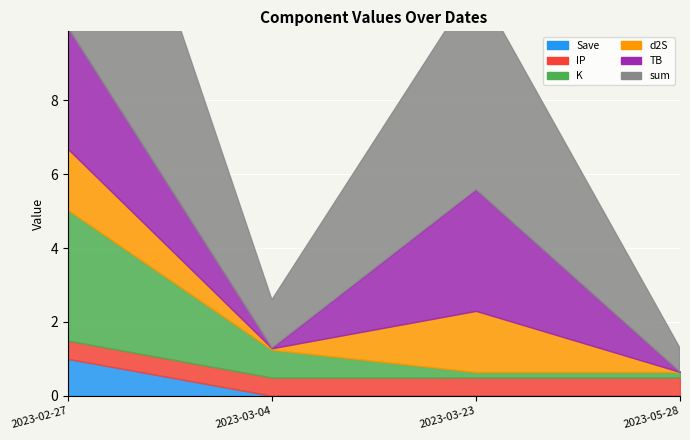

At which label does sum first exceed 5?

2023-02-27